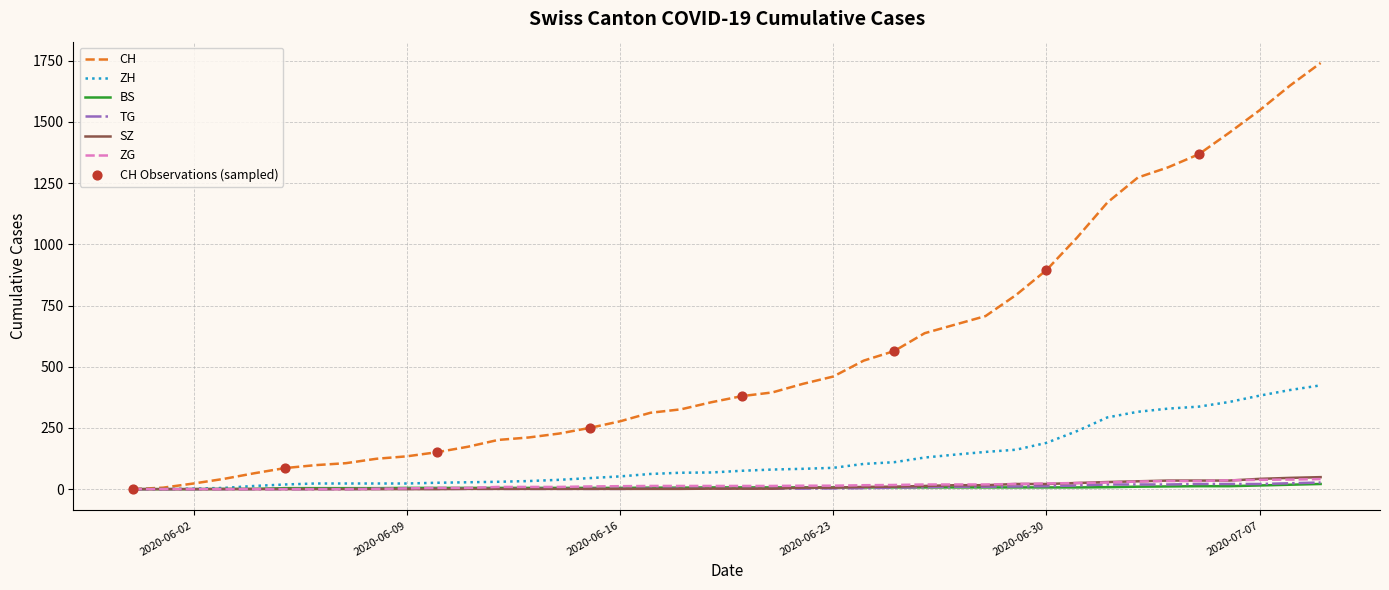

Which series has the widest spread of values?

CH